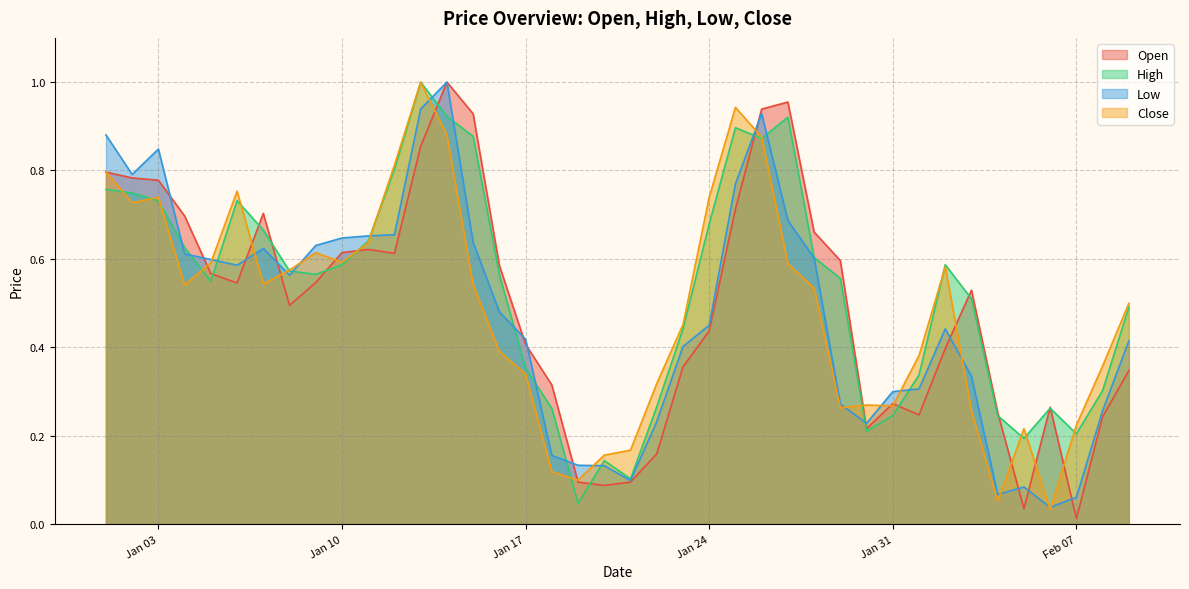

The Low series shows 0.0 at Feb 07. True or false?

False